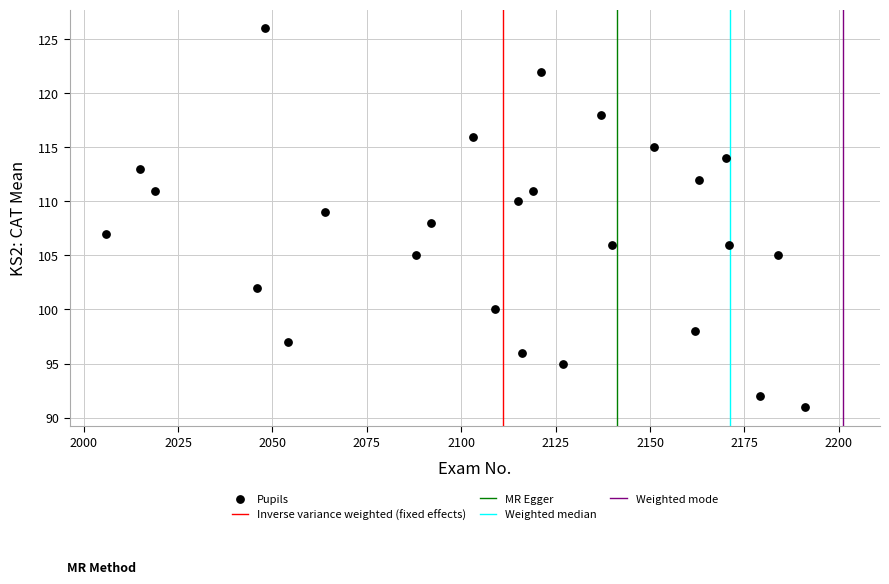

What is the range of X values (max minus min)?

185